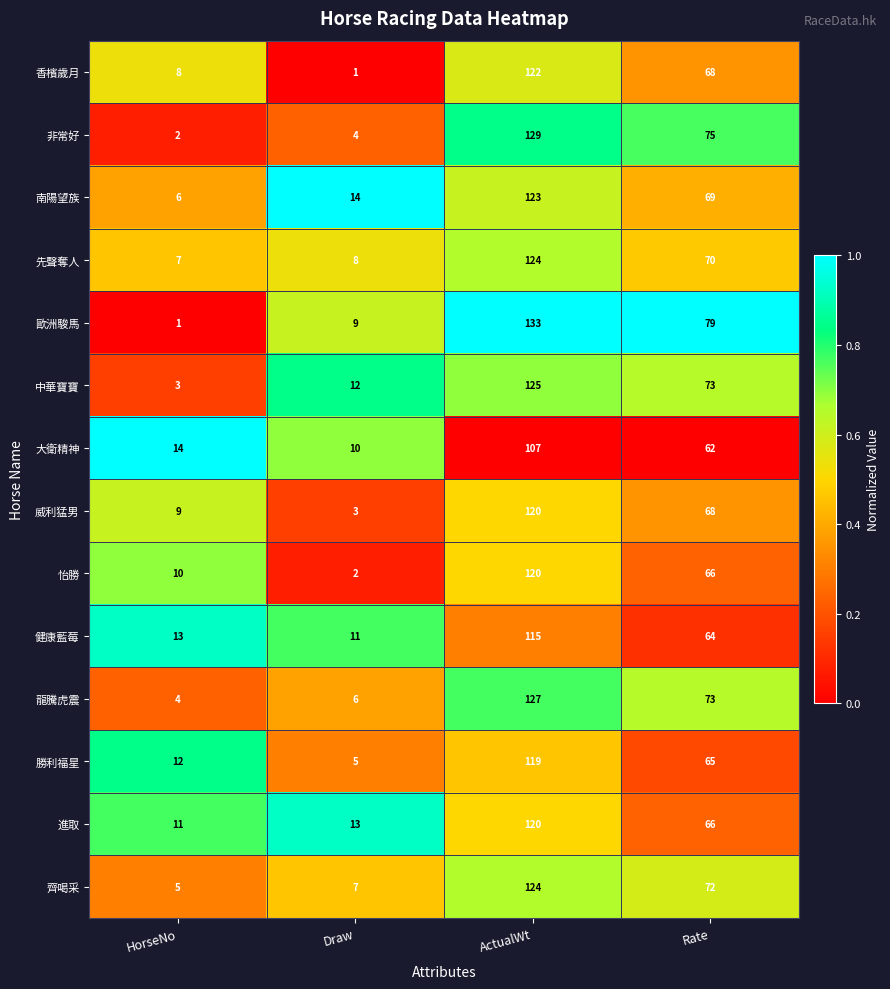

What is the sum of the 怡勝 values at HorseNo and Rate?

76